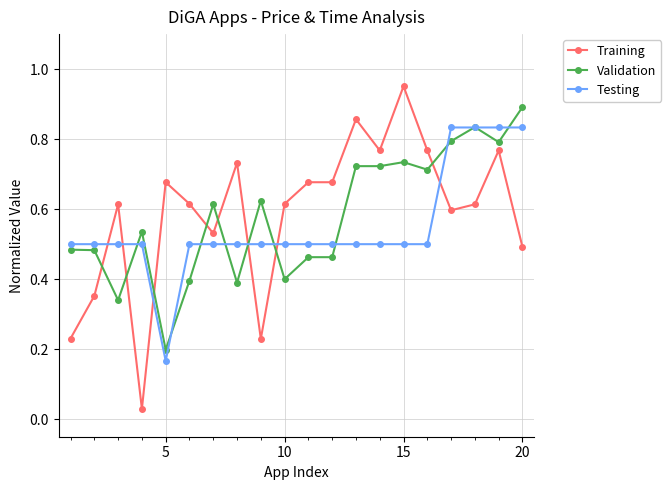

List the series in order of their peak value, highest first.

Training, Validation, Testing